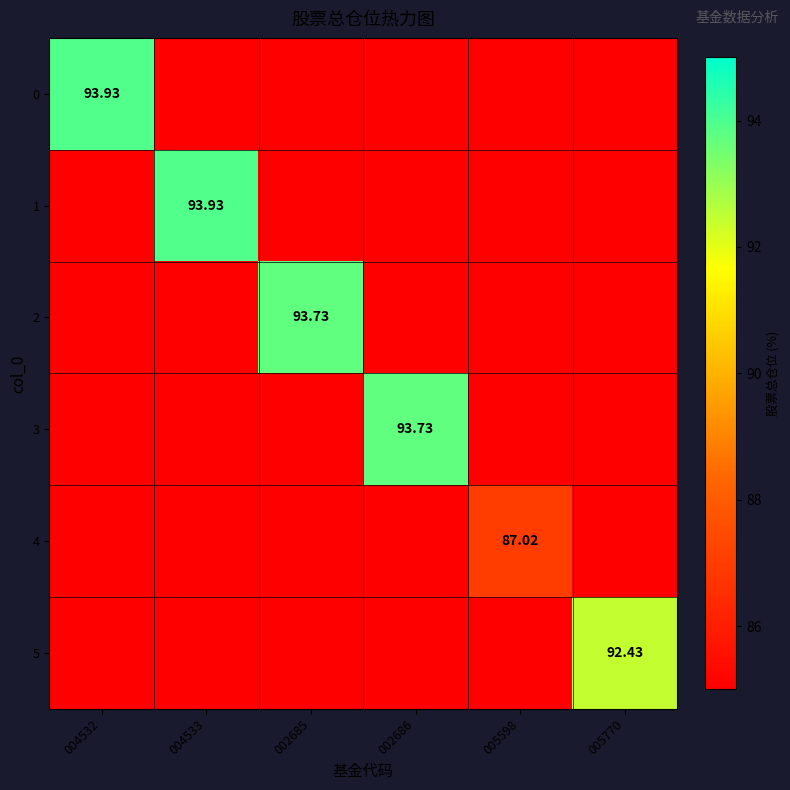

Read the 1 value at 004533.

93.9